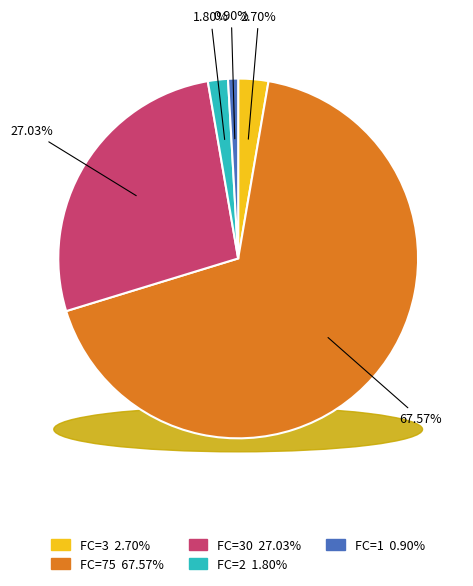

The 3 slice represents 1% of the pie. True or false?

False